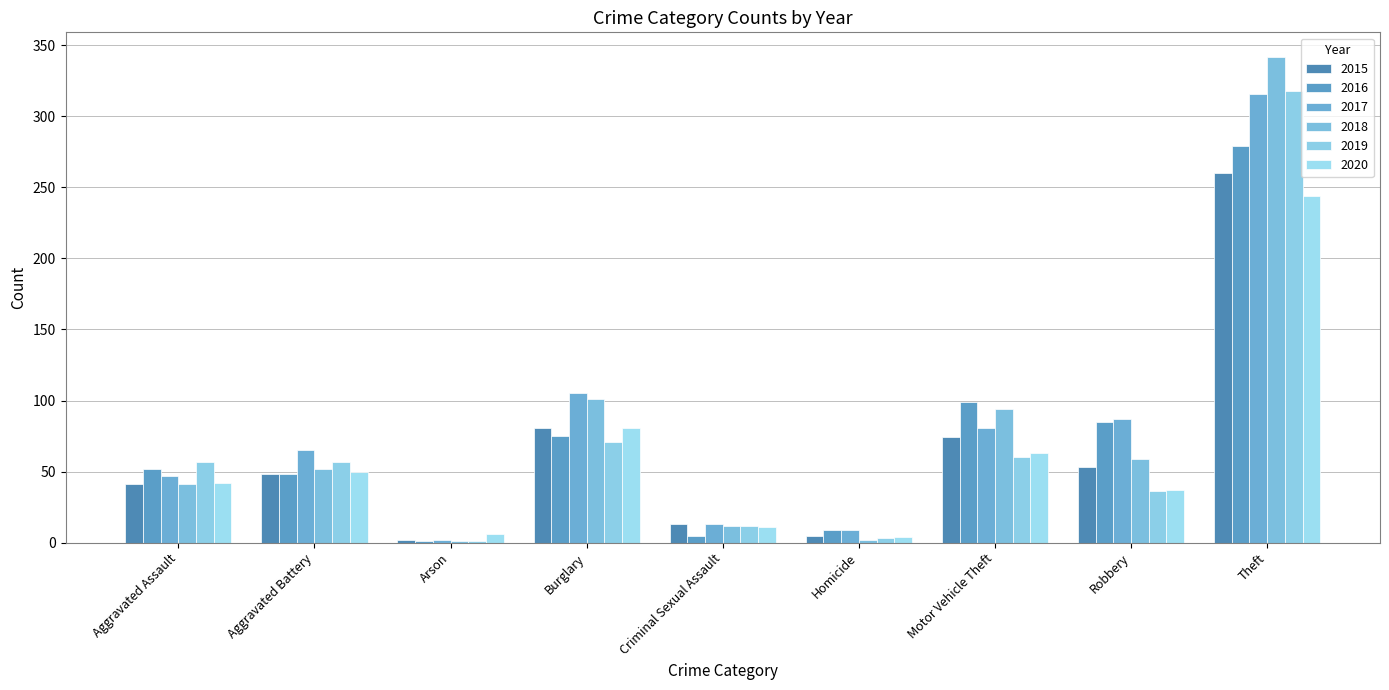

At how many categories does at least one series exceed 248?

1